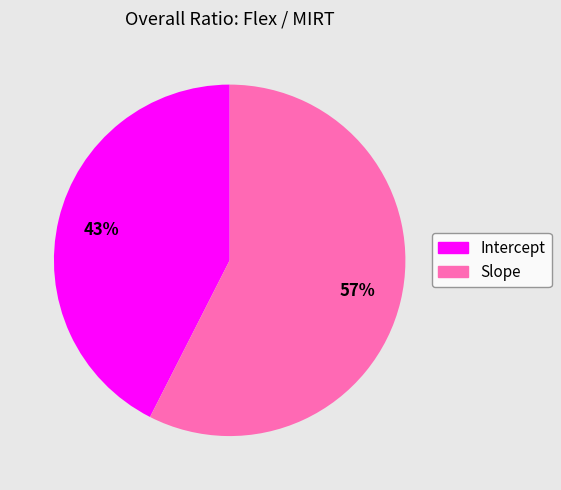

Does Slope account for over 50% of the chart?

Yes